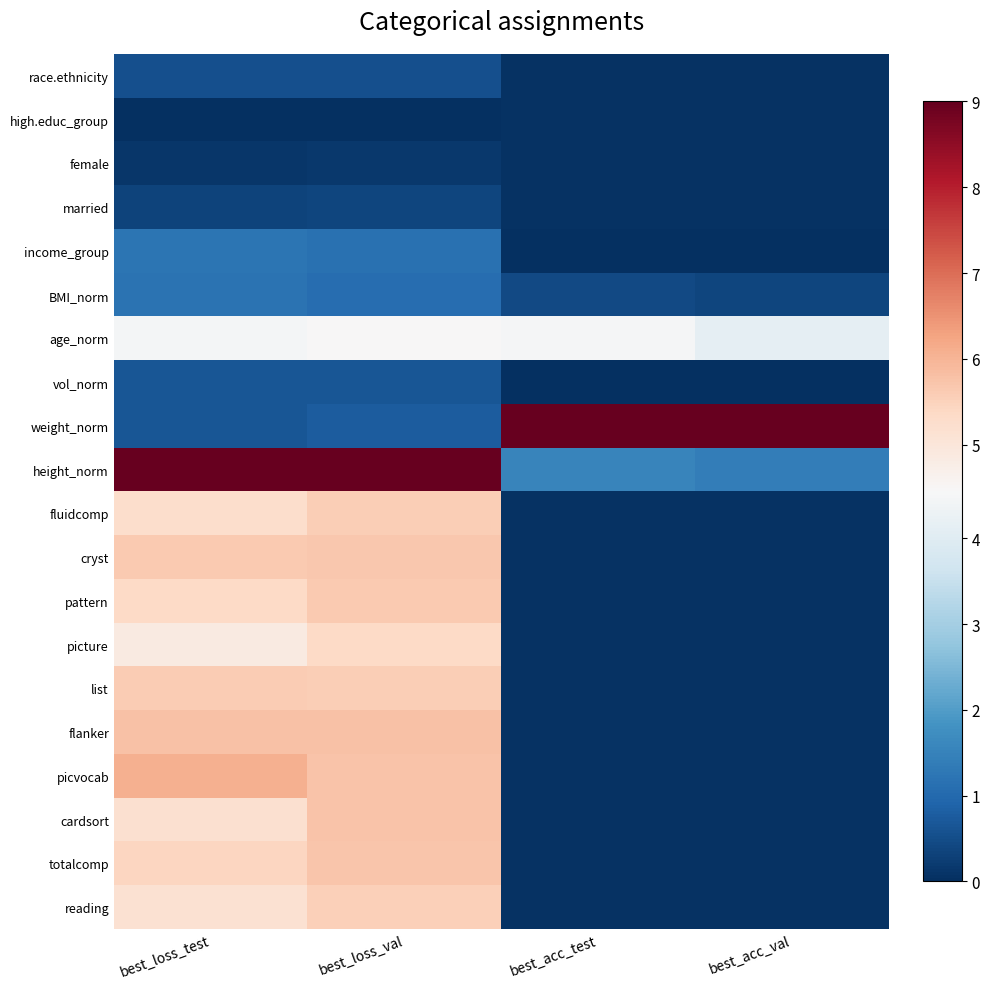

Which series has the largest total across all categories?

height_norm